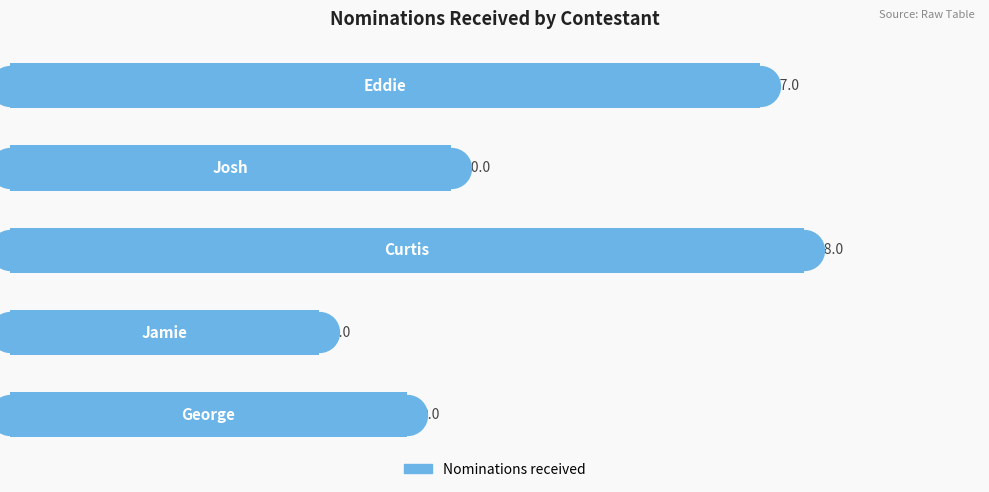

Approximately how many times larger is the value at 1 compared to 4?

1.1